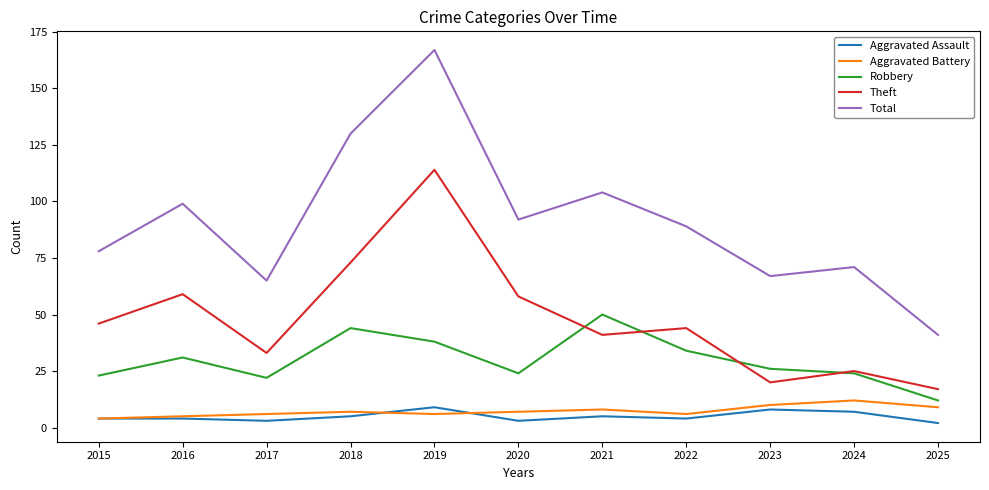

Reading right to left, extract all data points from this chart.

Aggravated Assault: 2025=2	2024=7	2023=8	2022=4	2021=5	2020=3	2019=9	2018=5	2017=3	2016=4	2015=4
Aggravated Battery: 2025=9	2024=12	2023=10	2022=6	2021=8	2020=7	2019=6	2018=7	2017=6	2016=5	2015=4
Robbery: 2025=12	2024=24	2023=26	2022=34	2021=50	2020=24	2019=38	2018=44	2017=22	2016=31	2015=23
Theft: 2025=17	2024=25	2023=20	2022=44	2021=41	2020=58	2019=114	2018=73	2017=33	2016=59	2015=46
Total: 2025=41	2024=71	2023=67	2022=89	2021=104	2020=92	2019=167	2018=130	2017=65	2016=99	2015=78